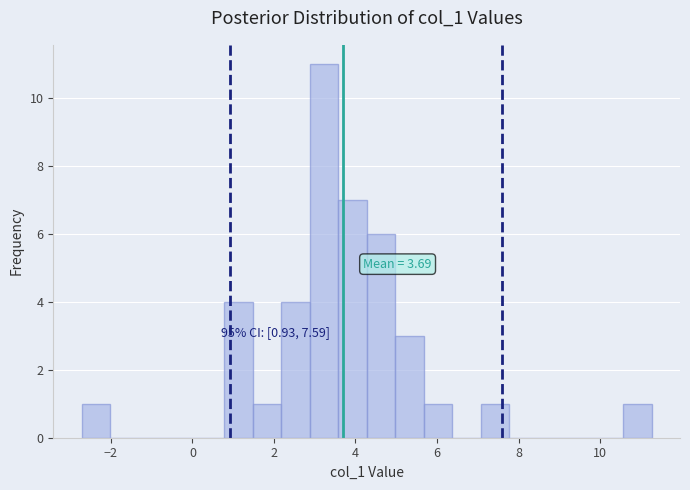

Around what value on the x-axis is the tallest bar? Give the approximate position of its centre, as read against the axis.

3.2